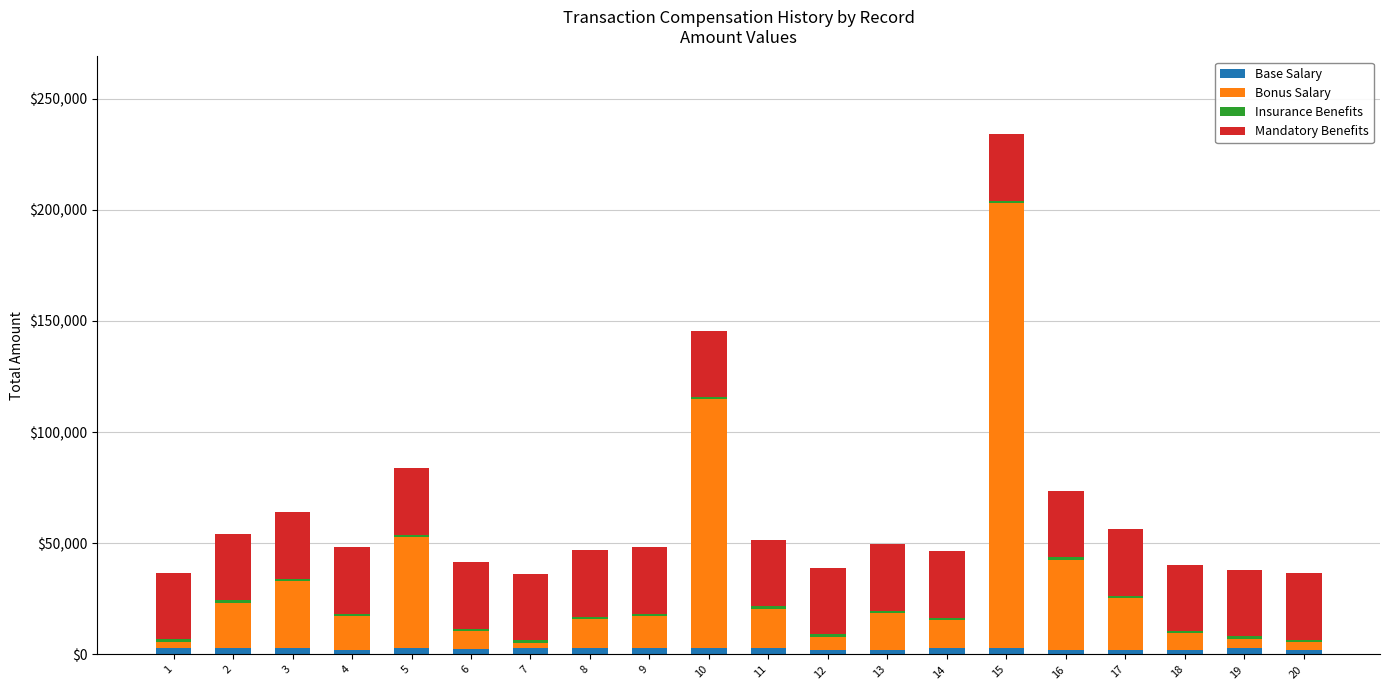

What is the sum of all Base Salary values?

52770.0